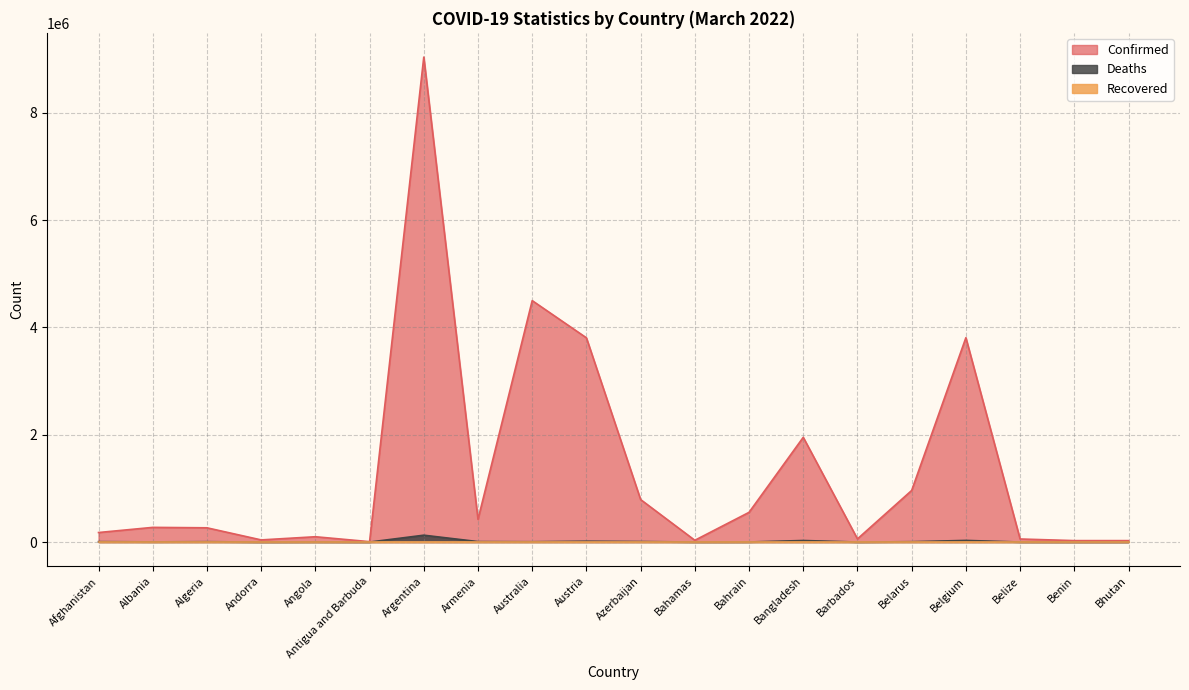

The Confirmed series shows 12515 at Bhutan. True or false?

False